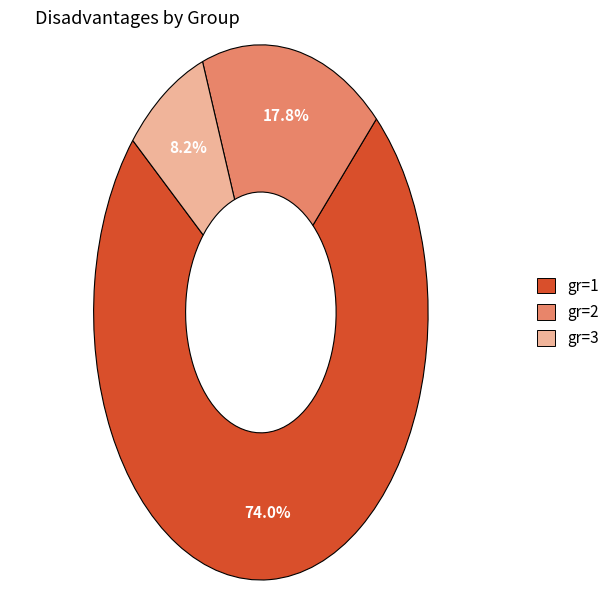

How many slices are in this pie chart?

3